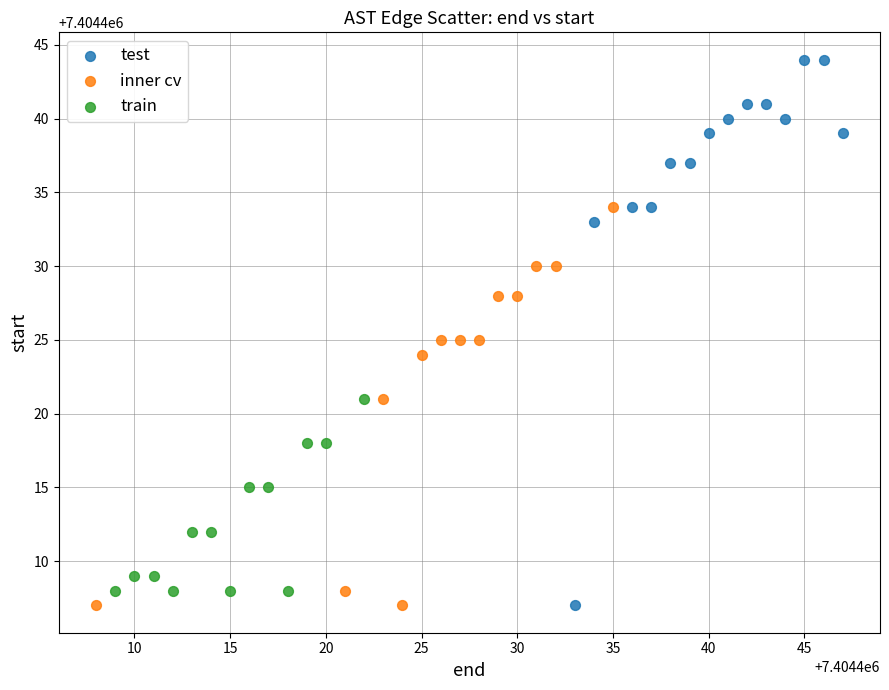

What are all the series names shown in the legend?

test, inner cv, train